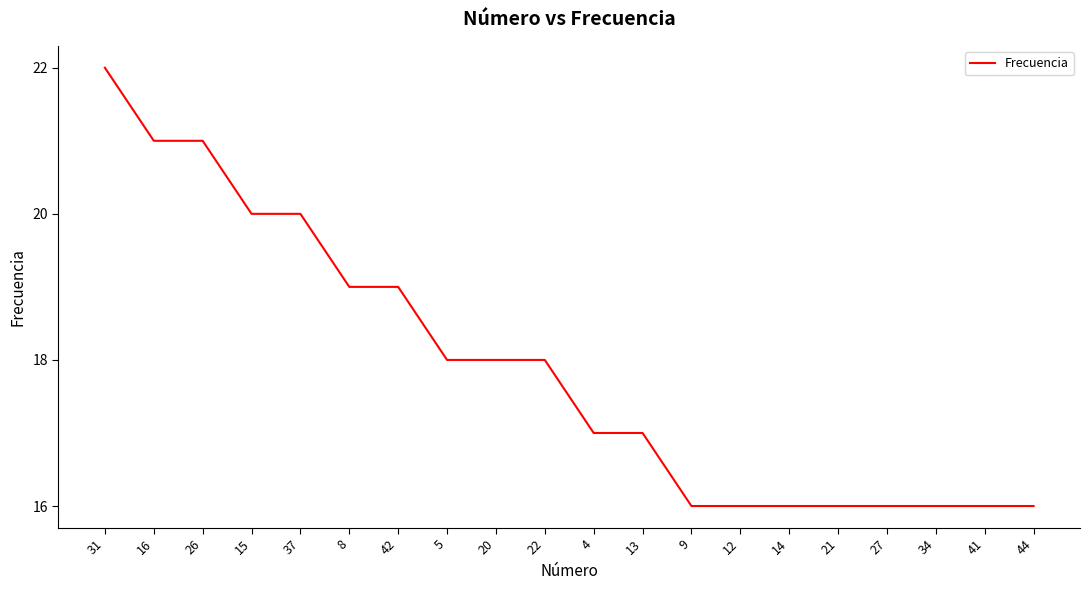

What value does the data have at 31?

22